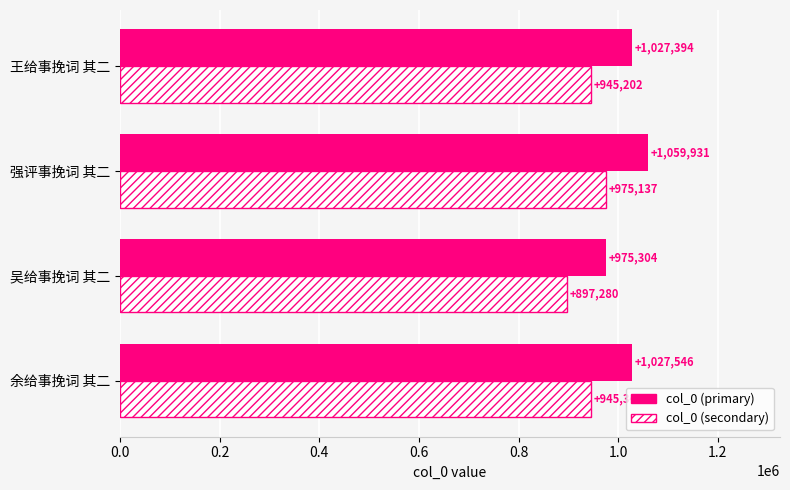

The col_0 (secondary) series shows 1229872.6 at 吴给事挽词 其二. True or false?

False